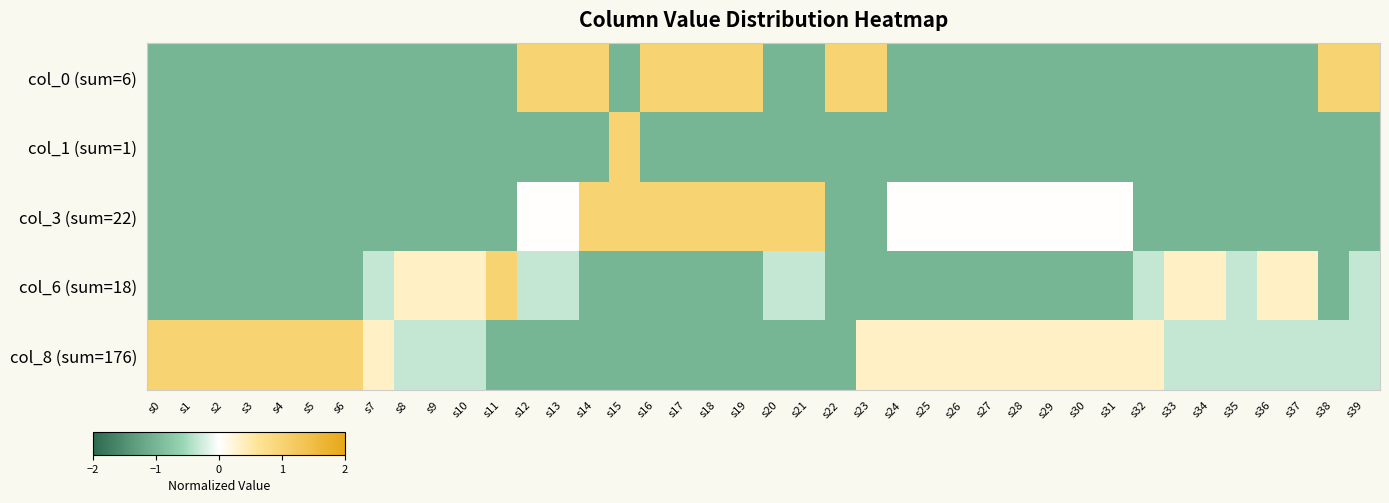

At which category does the chart reach its peak across all series?

s12